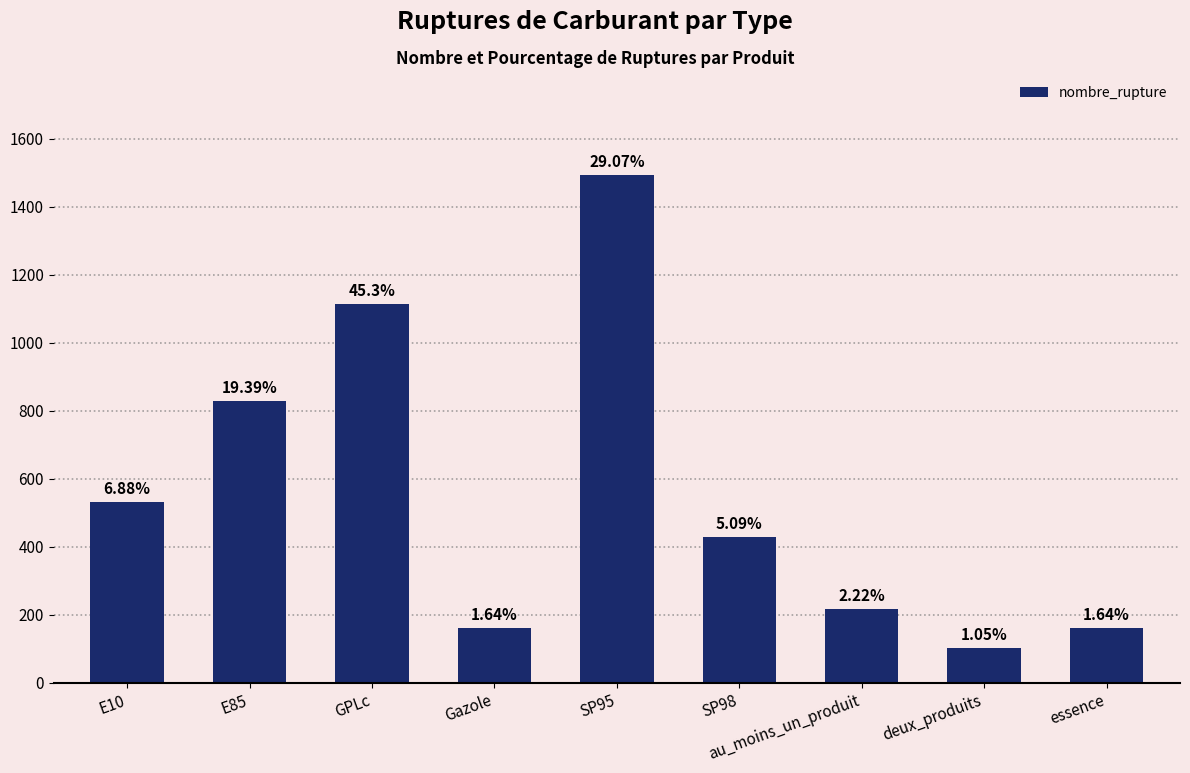

What is the sum of the values at E10 and GPLc?

1645